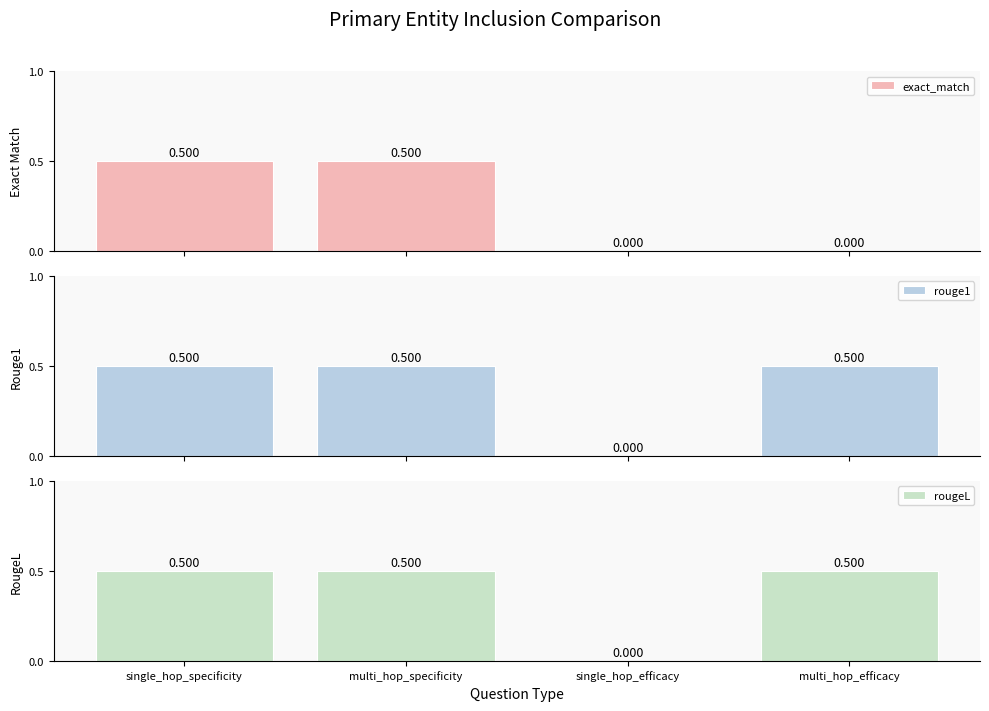

The exact_match series shows -0.2 at single_hop_efficacy. True or false?

False